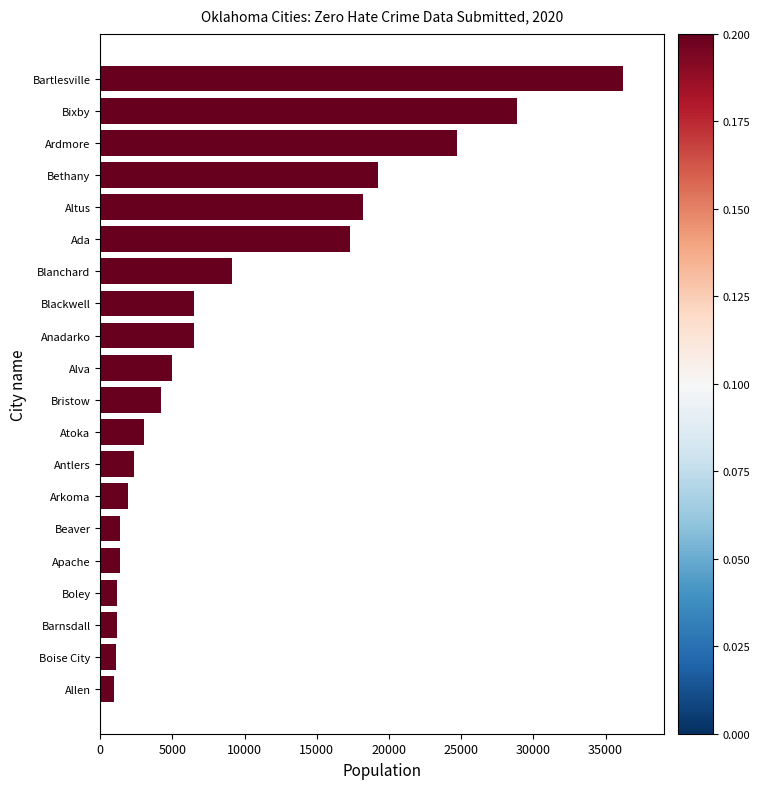

What is the difference between the maximum and minimum values?

35258